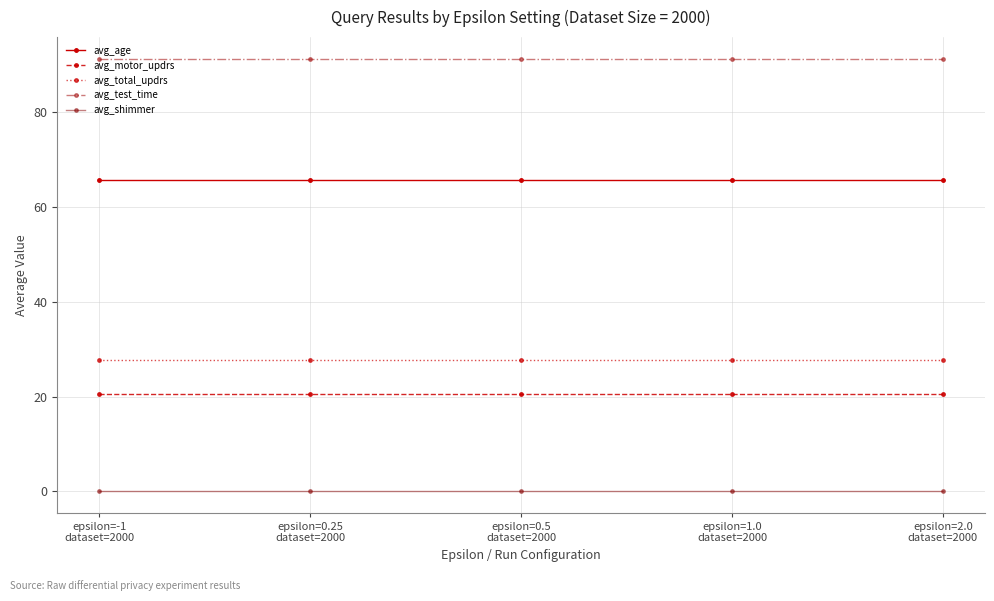

True or false: avg_total_updrs and avg_test_time cross at least once.

False